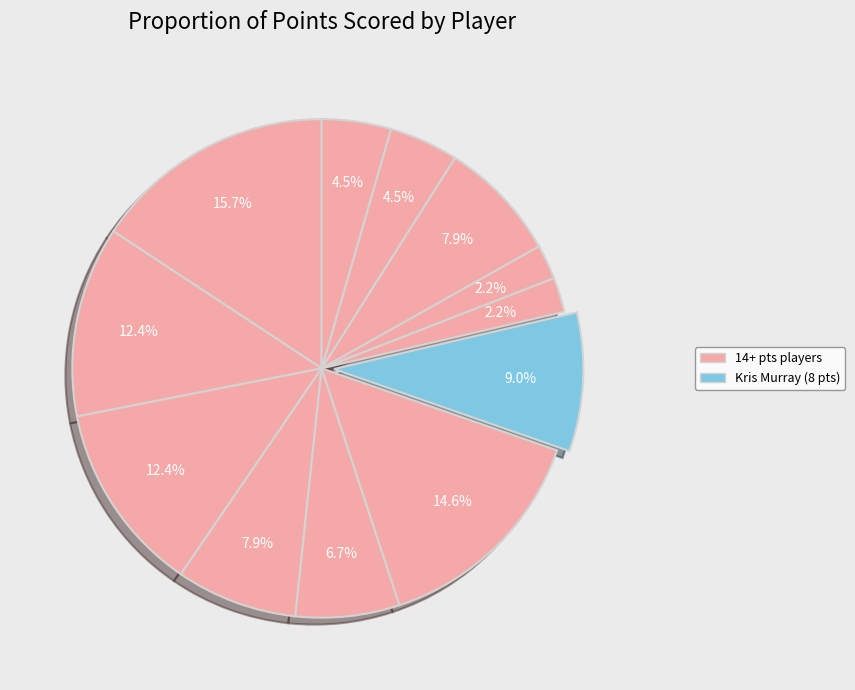

Is there a majority slice in this chart?

No